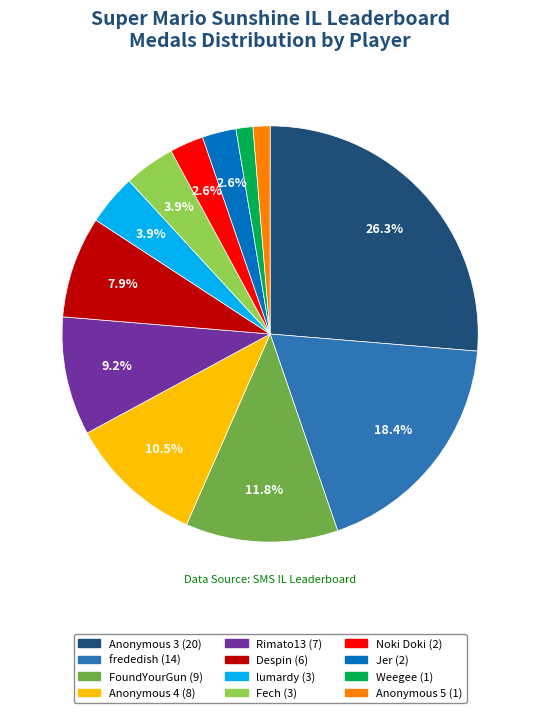

Is there any slice that represents more than half of the pie?

No